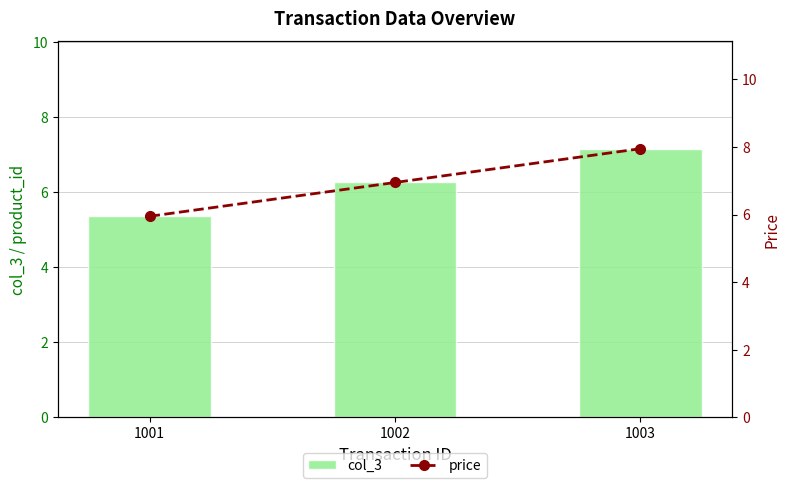

Reading left to right, transcribe all the data shown in this chart.

col_3: 5.4	6.3	7.2
price: 6.0	7.0	8.0